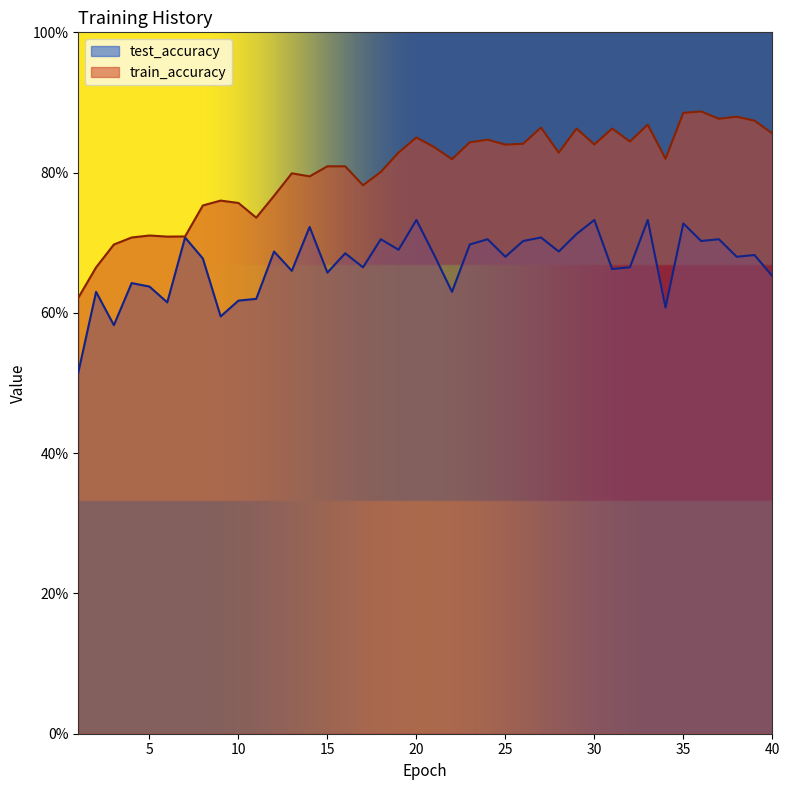

How many interior local valleys does the train_accuracy series have?

11